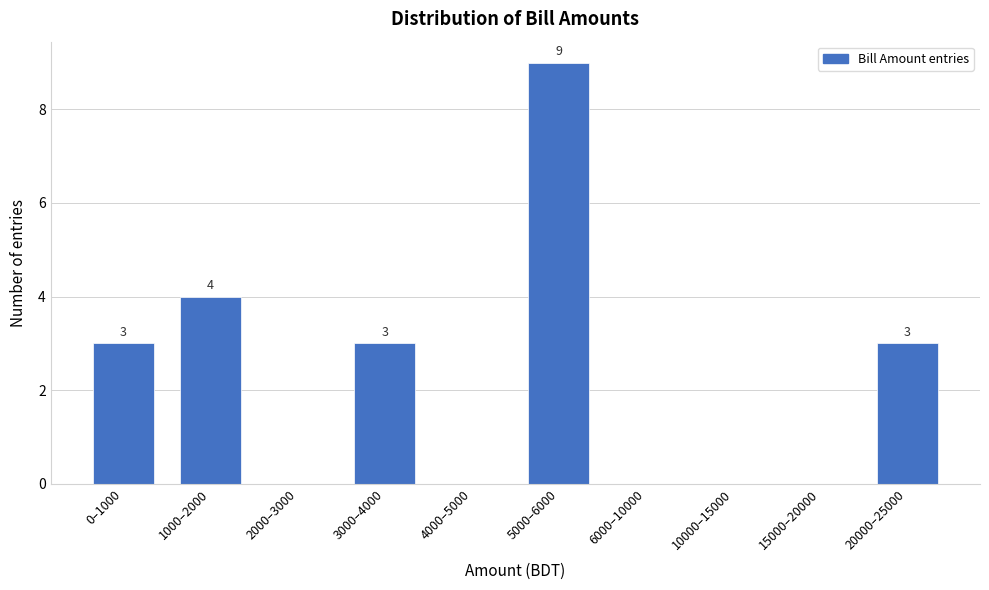

Reading left to right, what are all the values shown in this chart?

0–1000=3	1000–2000=4	2000–3000=0	3000–4000=3	4000–5000=0	5000–6000=9	6000–10000=0	10000–15000=0	15000–20000=0	20000–25000=3